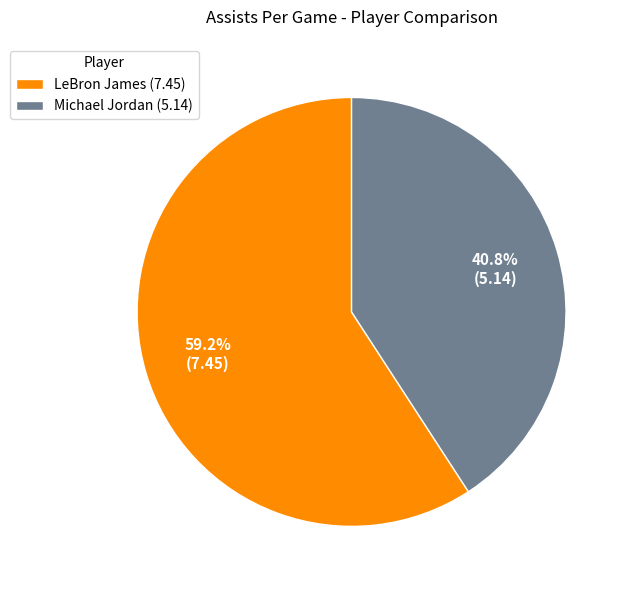

To the nearest percent, what is the combined percentage of LeBron James and Michael Jordan?

100%